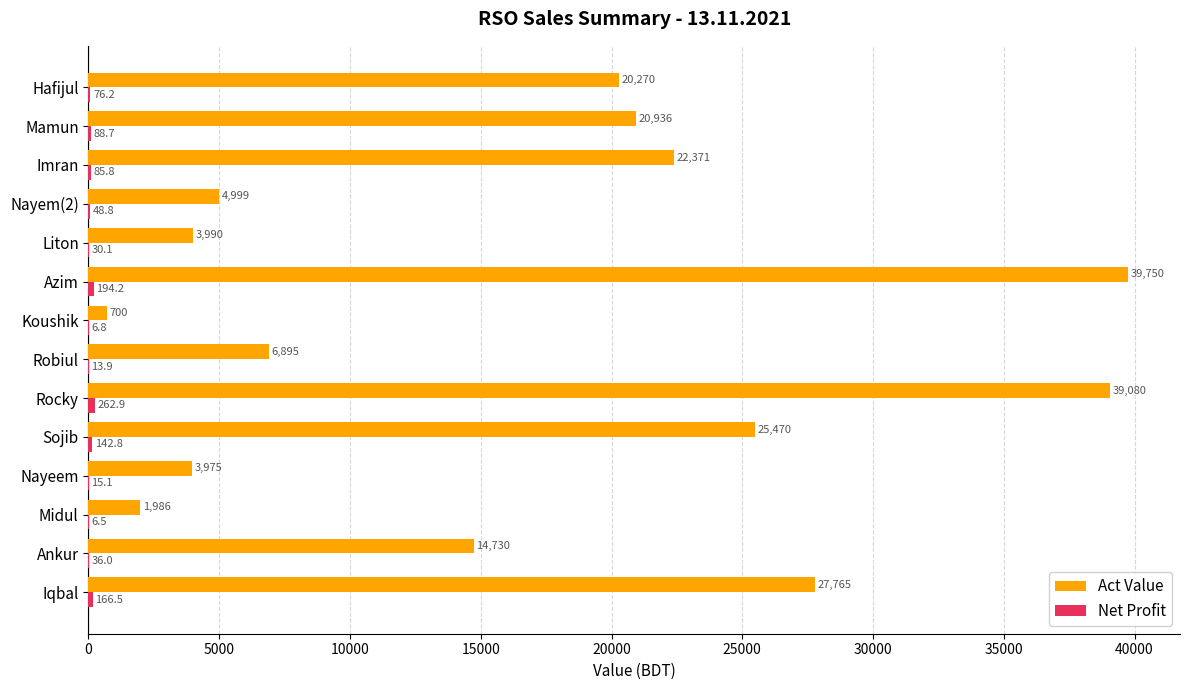

Count the number of data series in this chart.

2